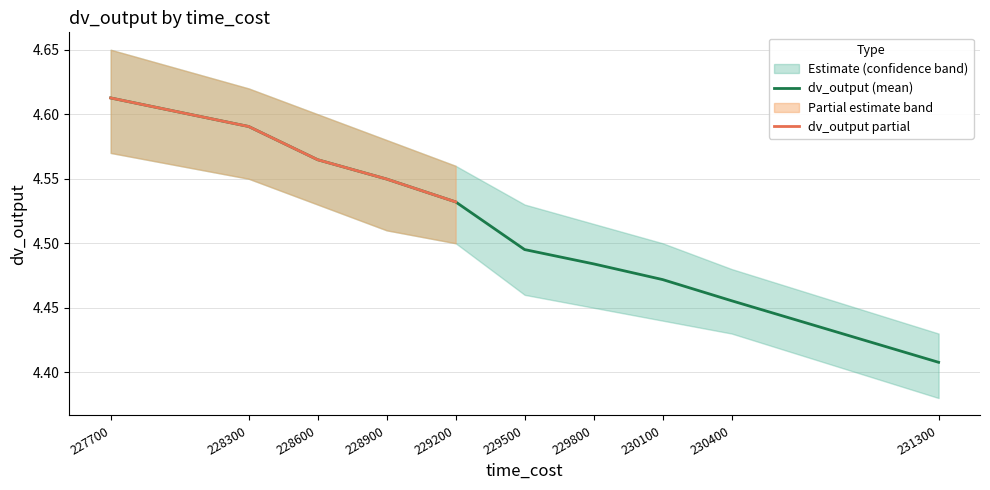

Read the dv_output_upper value at 230100.

4.5